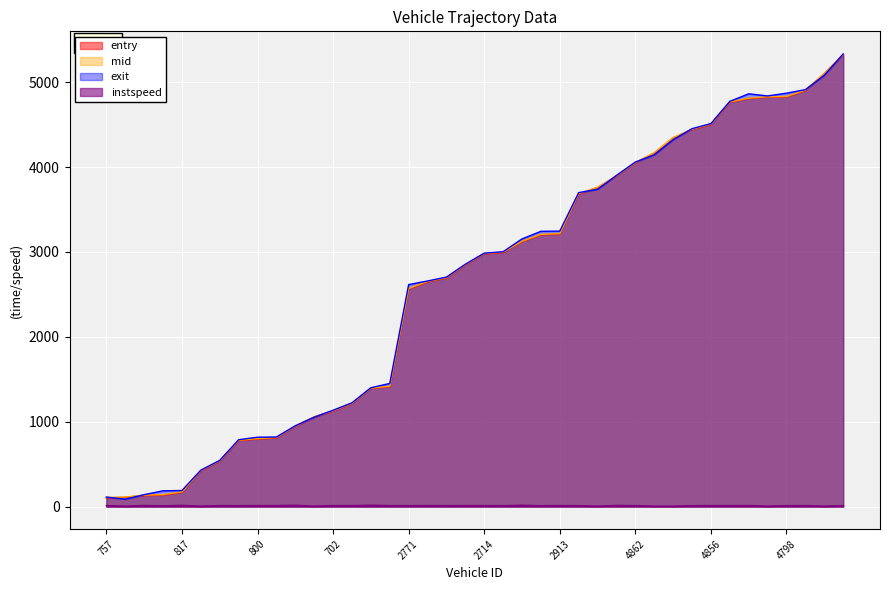

Which series has the largest total across all categories?

exit